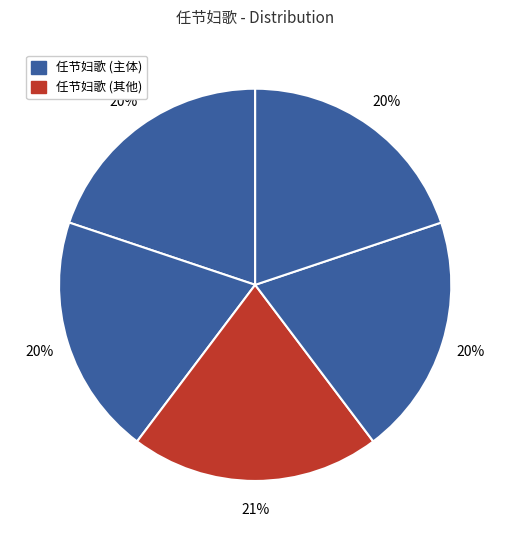

How many segments does this pie chart have?

5